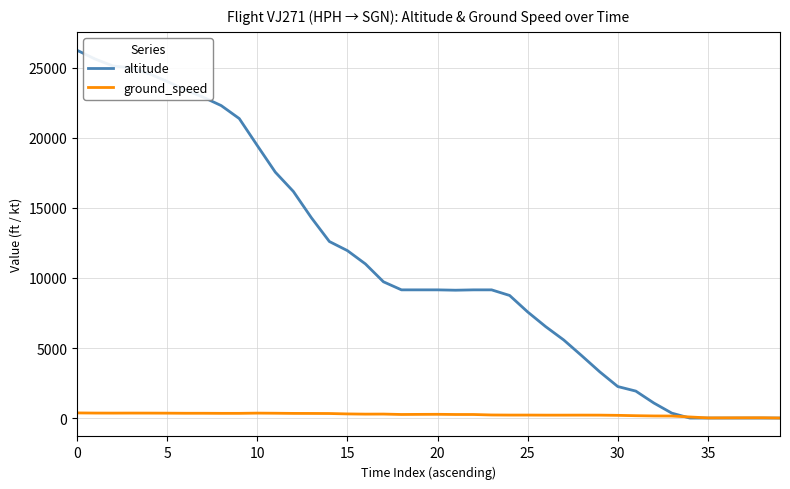

What is the difference between the maximum and minimum values in the ground_speed series?

363